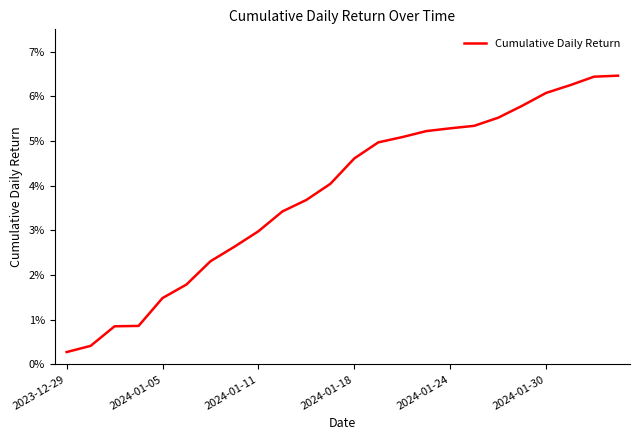

Does the chart display data point markers on the line(s)?

No